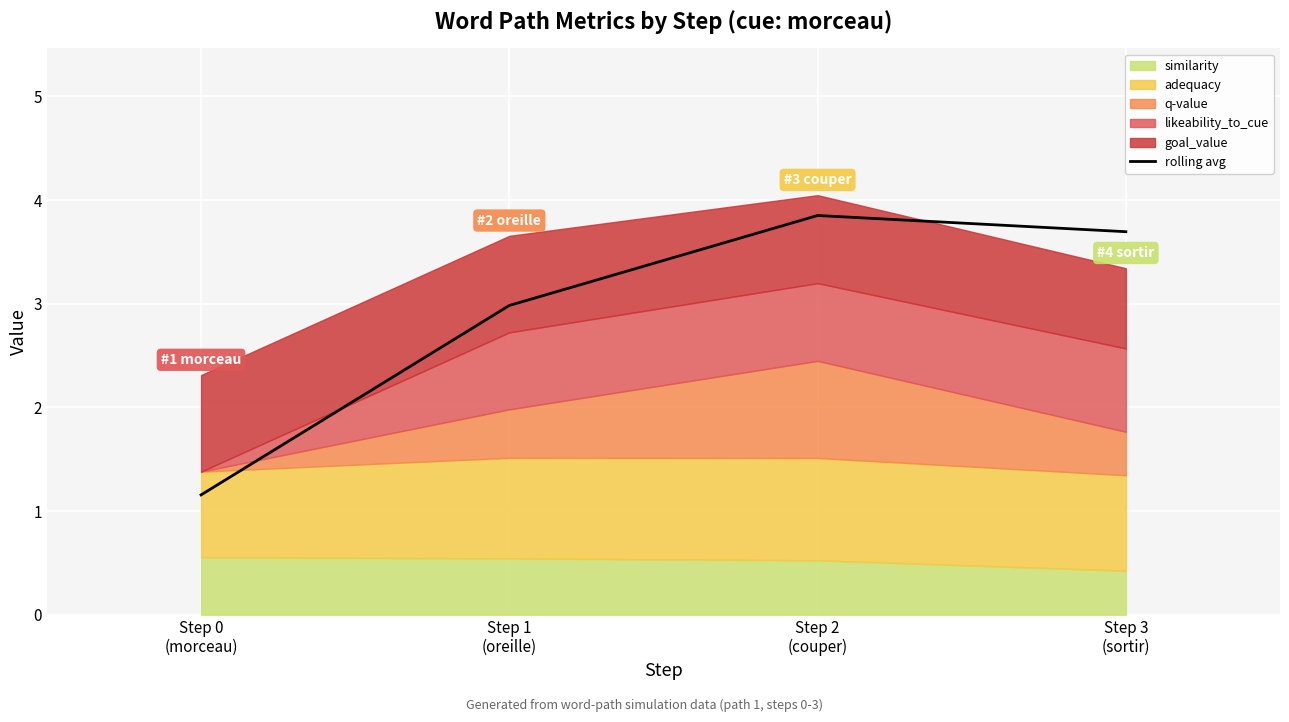

Which category has the lowest value across all series?

Step 0
(morceau)